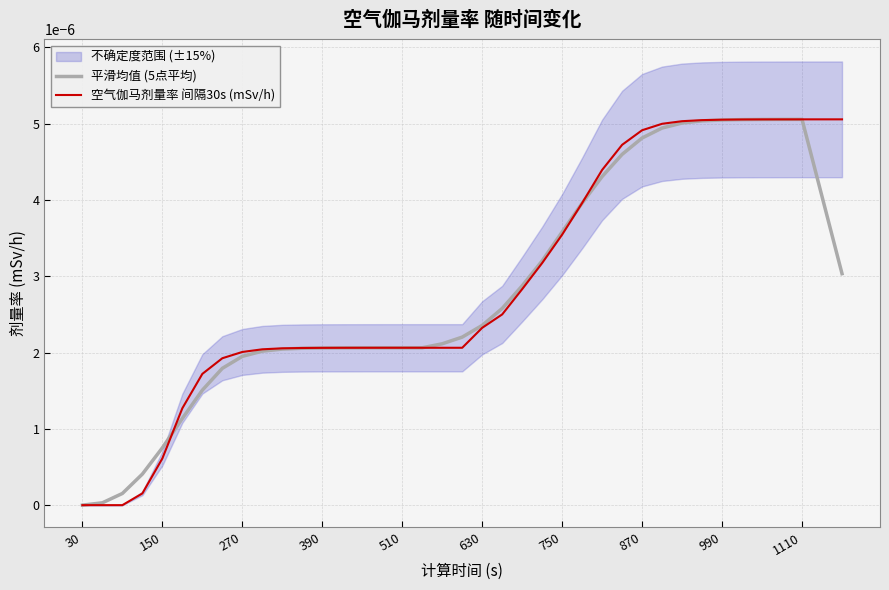

How many data points does each series have?

39